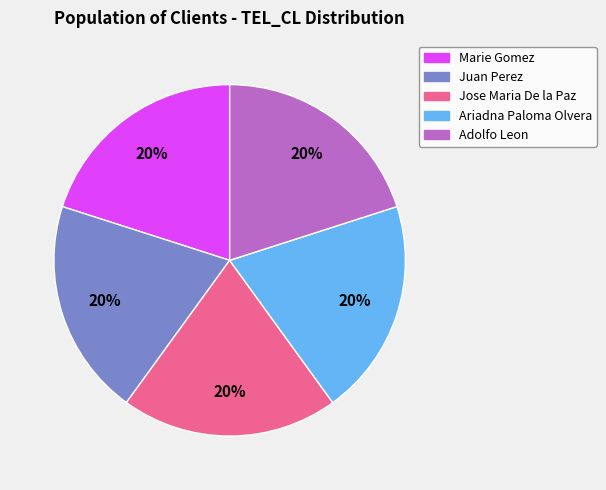

How many slices are in this pie chart?

5